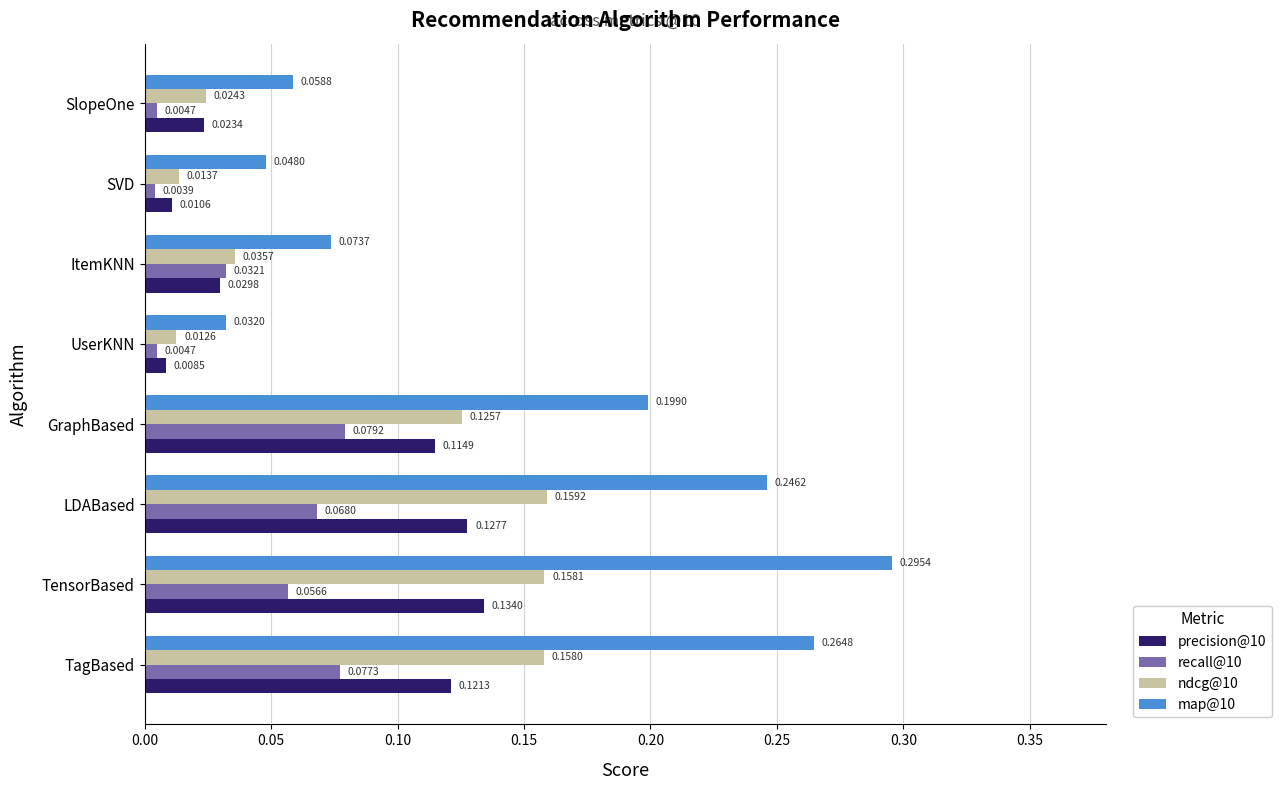

At which category is the sum across all series the highest?

TensorBased